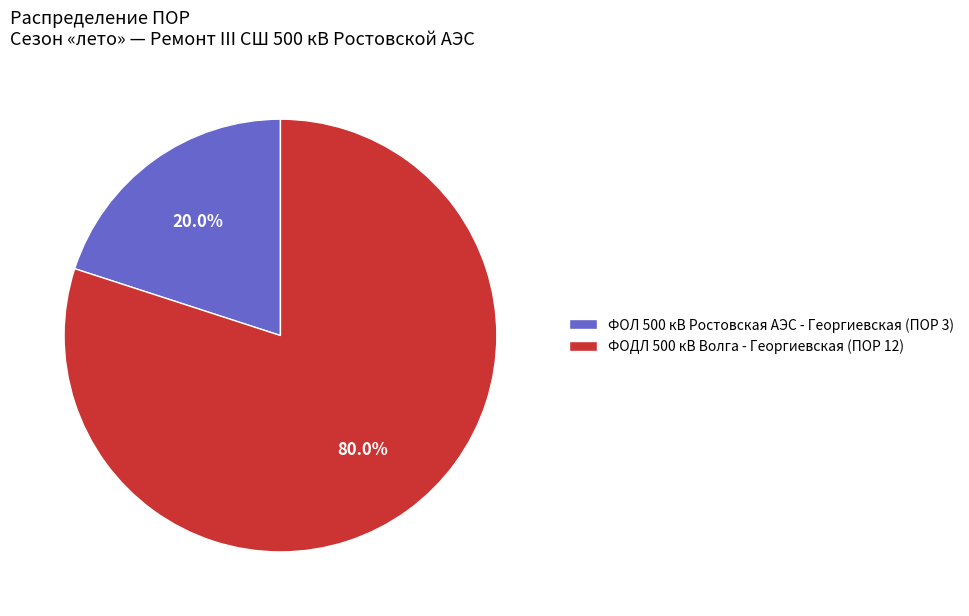

What is the largest slice in the pie chart?

ФОДЛ 500 кВ Волга - Георгиевская (ПОР 12)